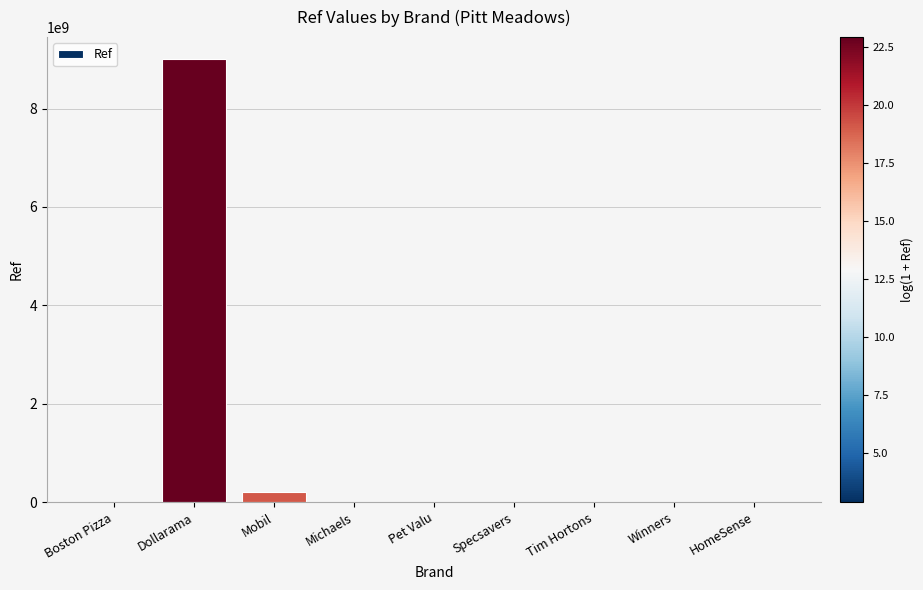

Where is the data nearest to the value 4500397745?

Mobil